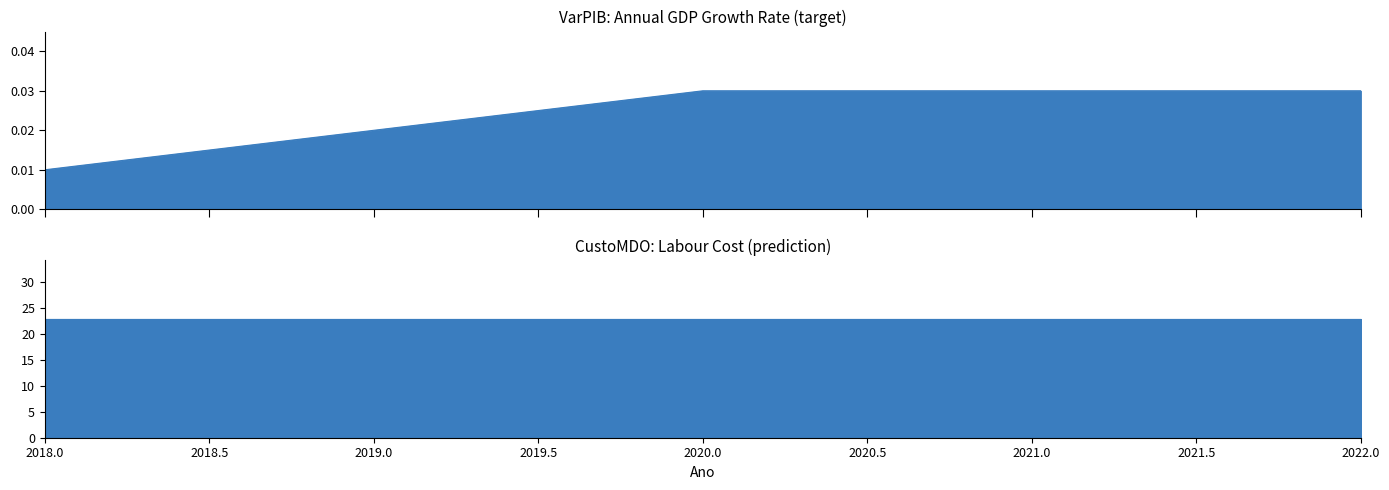

Count the values in the range 0 to 1.

5